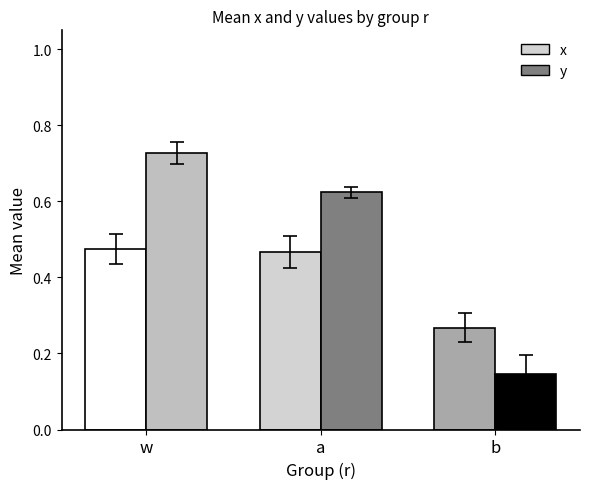

Is it true that x equals 0.7 at a?

False